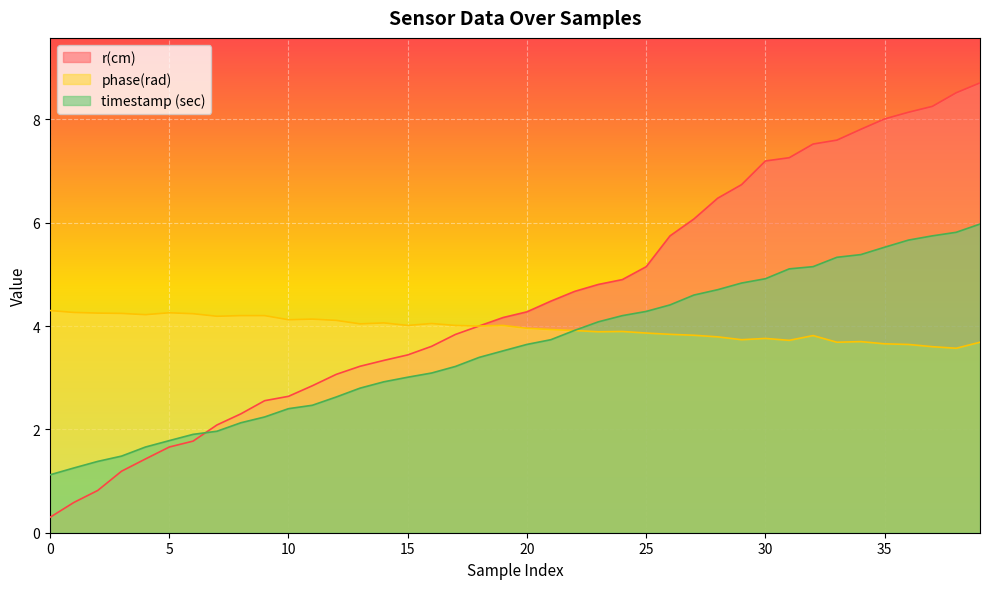

Where does the r(cm) series first go above 4?

18